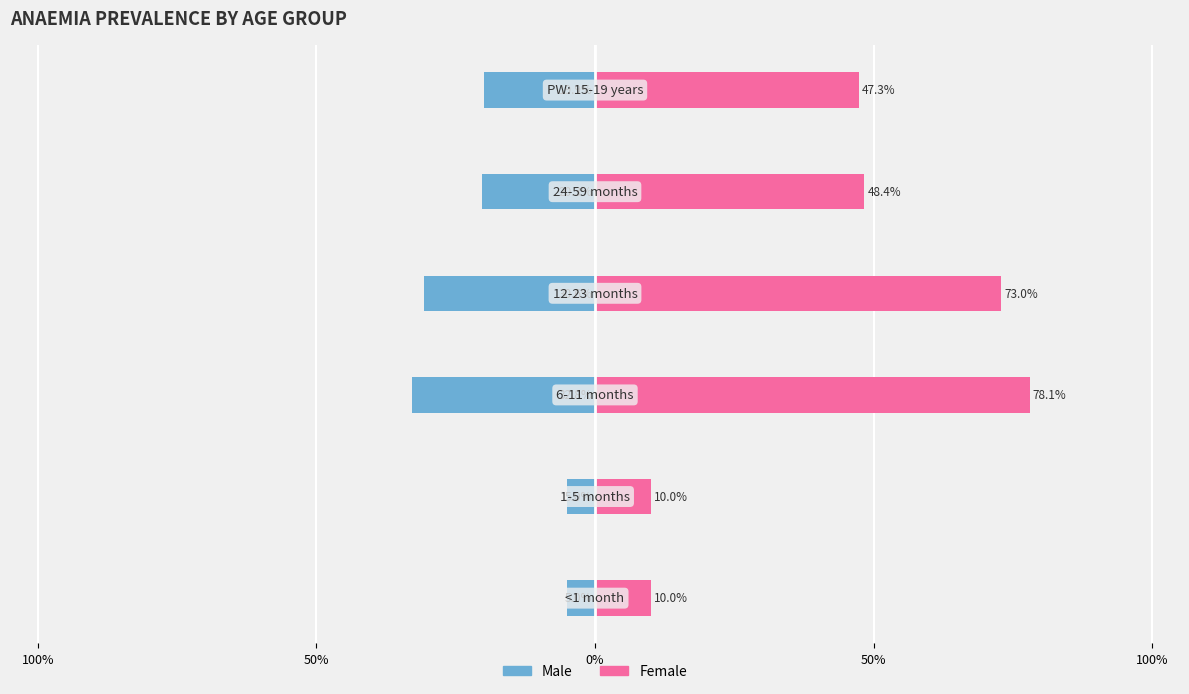

Rank the series by their maximum value, from lowest to highest.

Male, Female